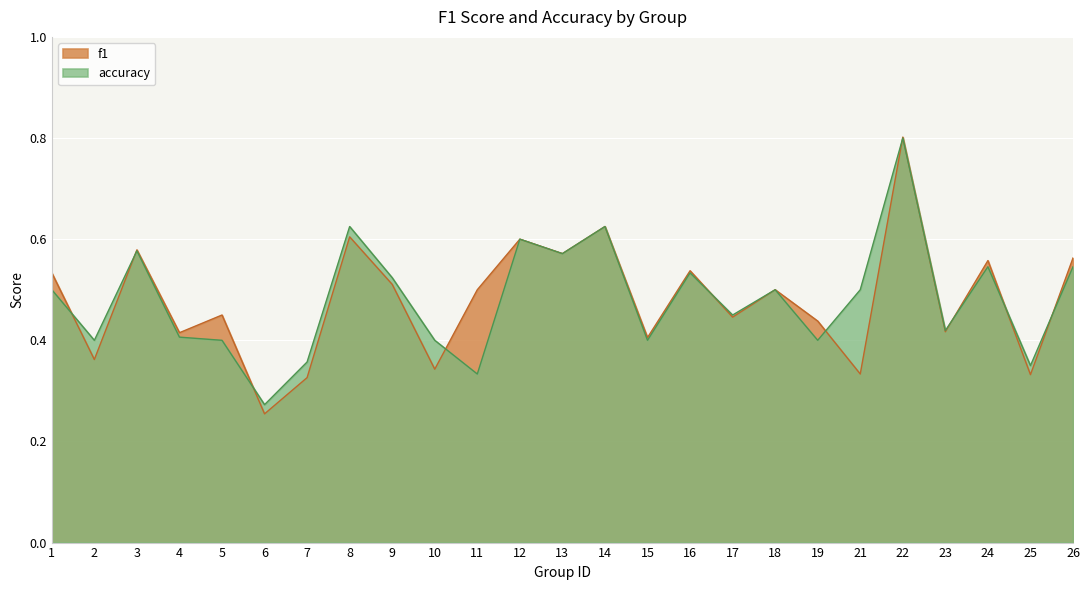

Between 1 and 12, which is larger?

12